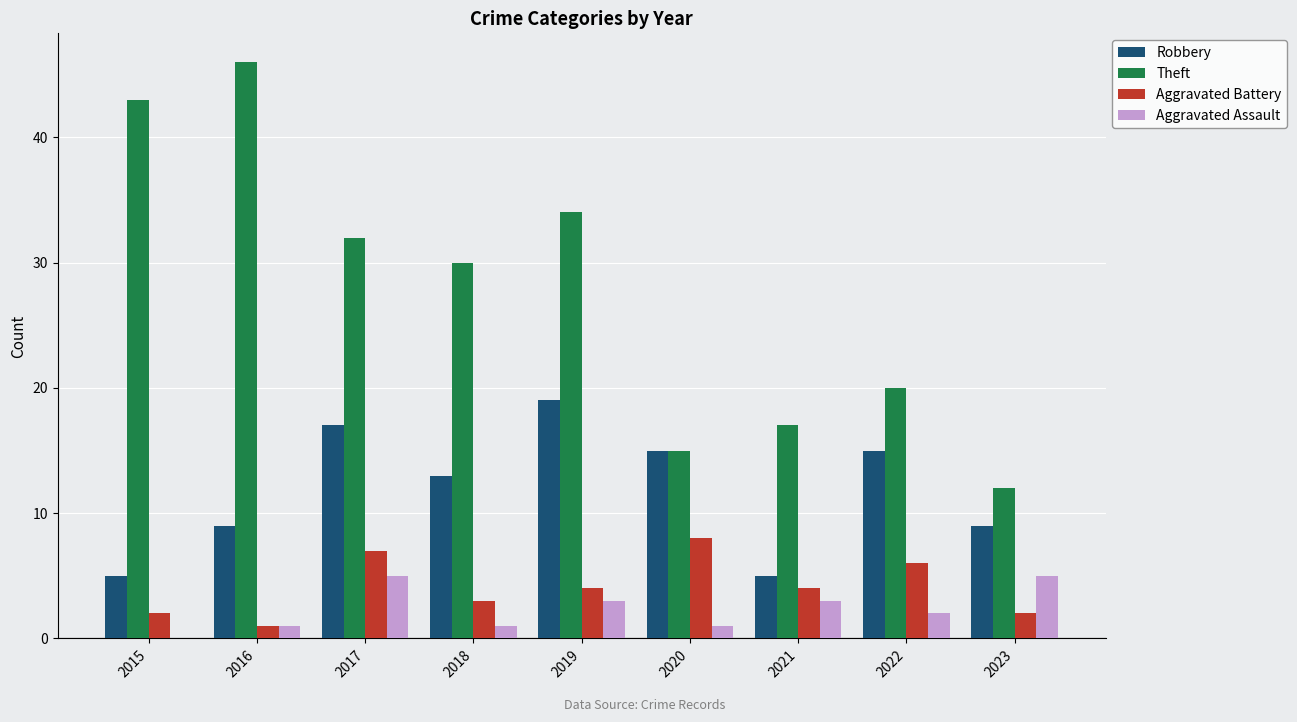

Which label corresponds to the largest value in the chart?

2016